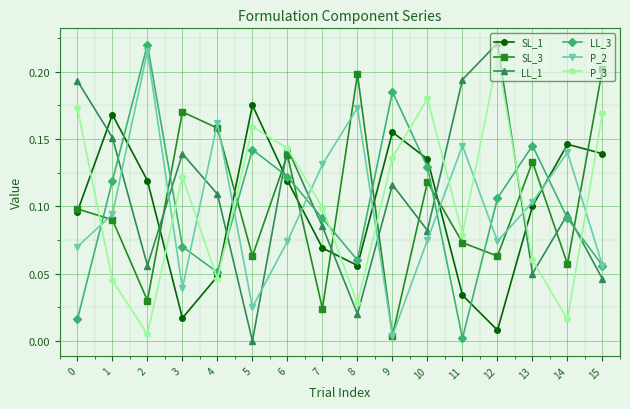

Is the value of LL_1 at 11 greater than the value of P_3 at 0?

Yes